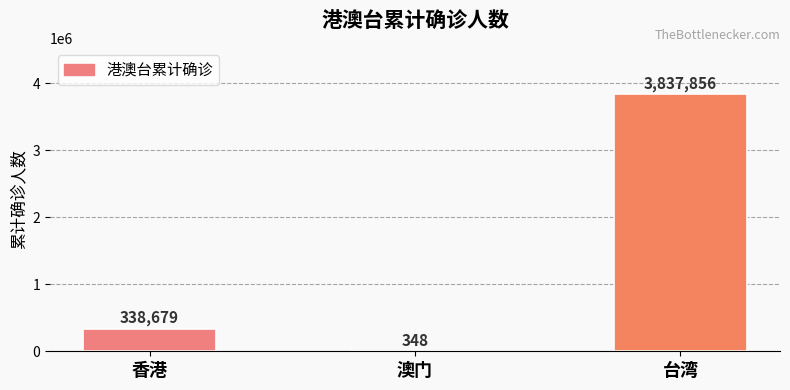

What is the sum of the values at 澳门 and 台湾?

3838204